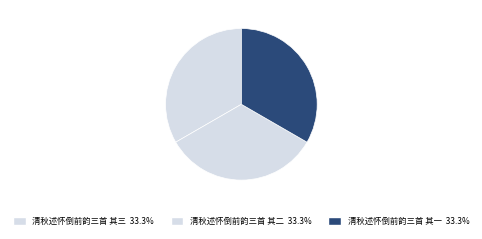

Is it true that 清秋述怀倒前韵三首 其一 is 23% of the pie?

False